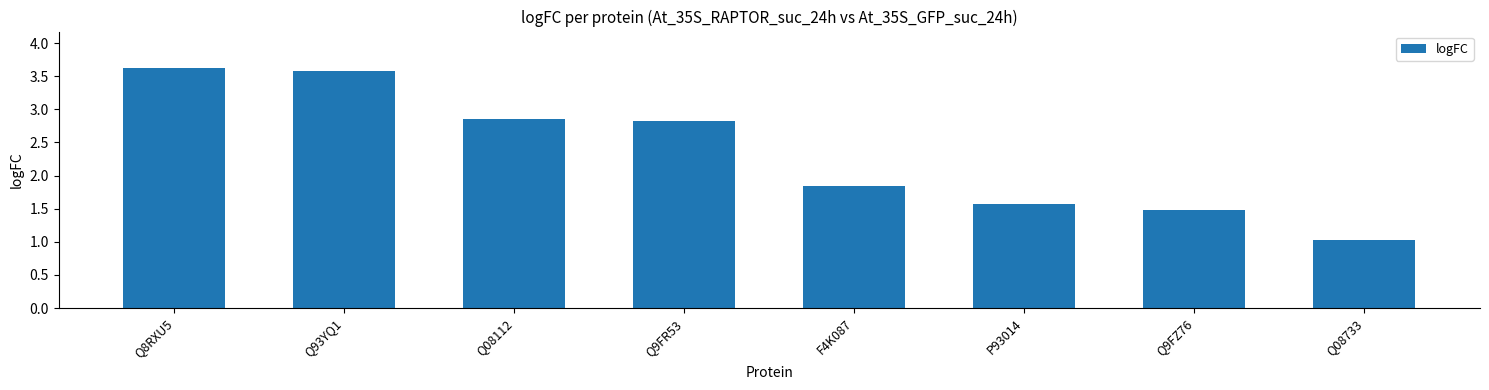

At which label is the value closest to 2?

F4K087